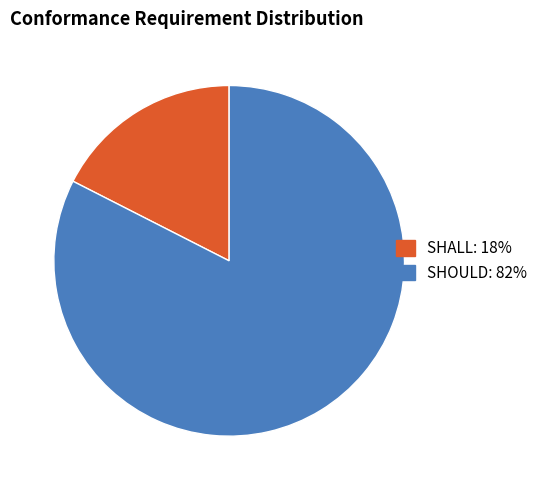

Does any single category account for the majority?

Yes